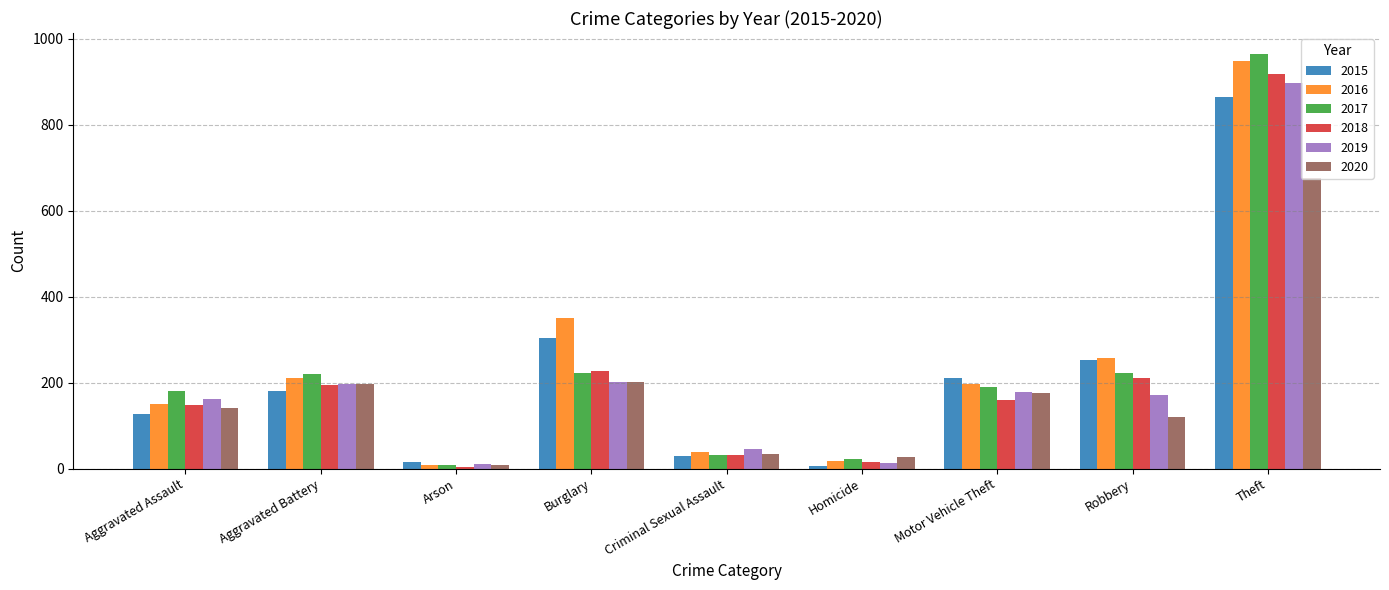

Rank the series by their maximum value, from lowest to highest.

2020, 2015, 2019, 2018, 2016, 2017